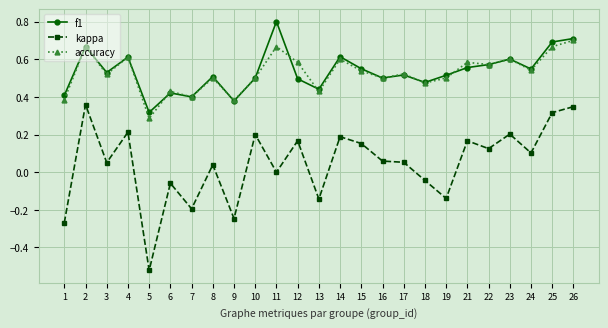

At which category is the sum across all series the highest?

26